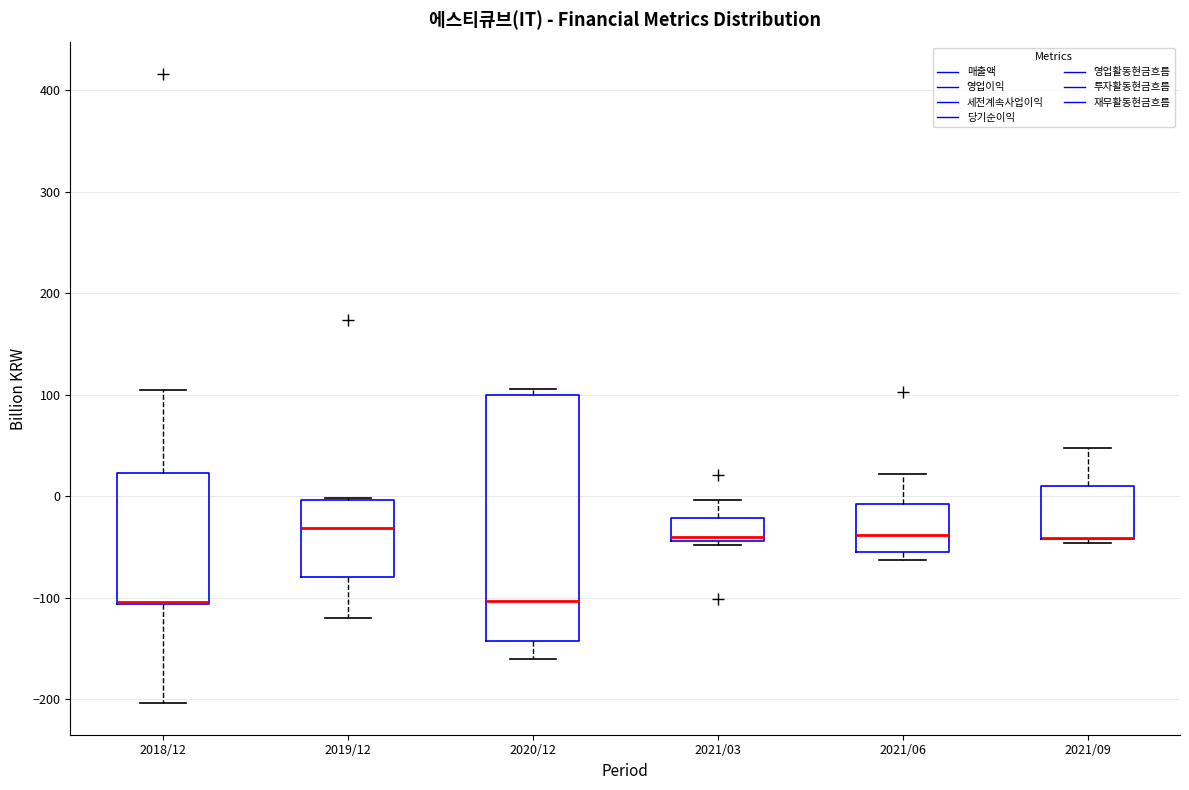

Comparing the boxes themselves (not the whiskers), which one is the tallest?

2020/12